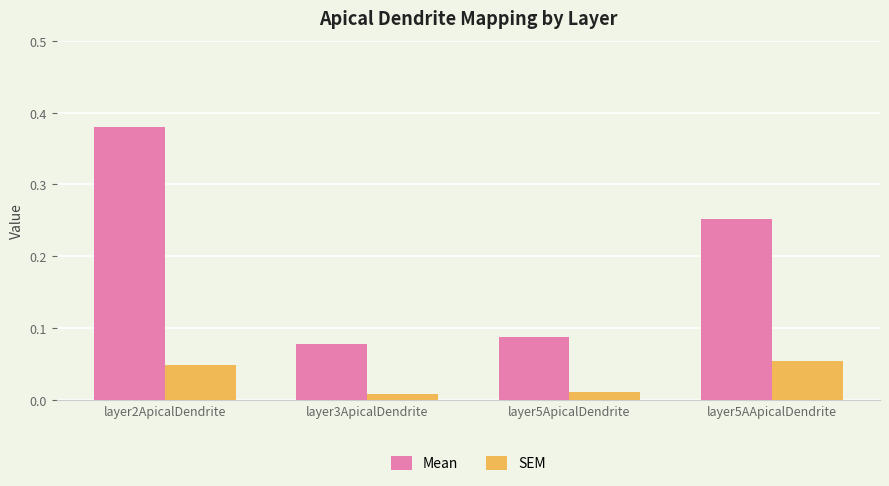

What is the spread (max minus min) of values at layer5AApicalDendrite?

0.2